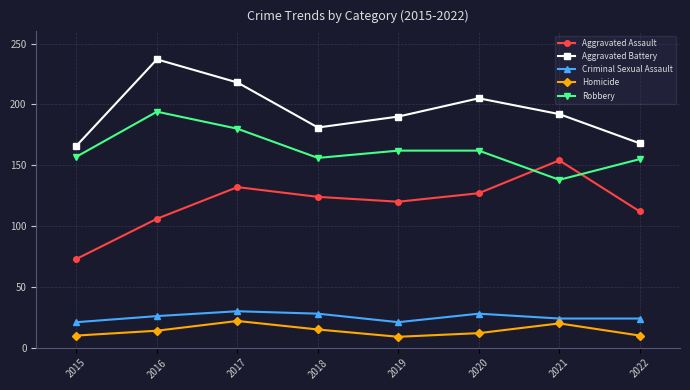

Which series has the largest range (max minus min)?

Aggravated Assault